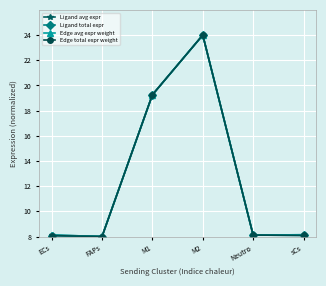

Does the chart have visible grid lines?

Yes